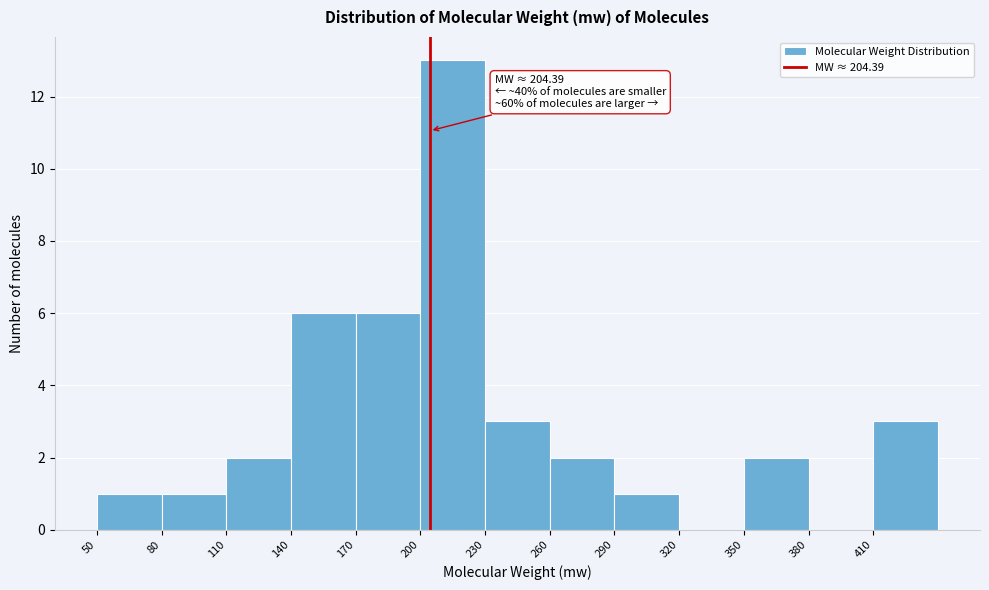

Over which range of the x-axis is the bar tallest?

200 to 230